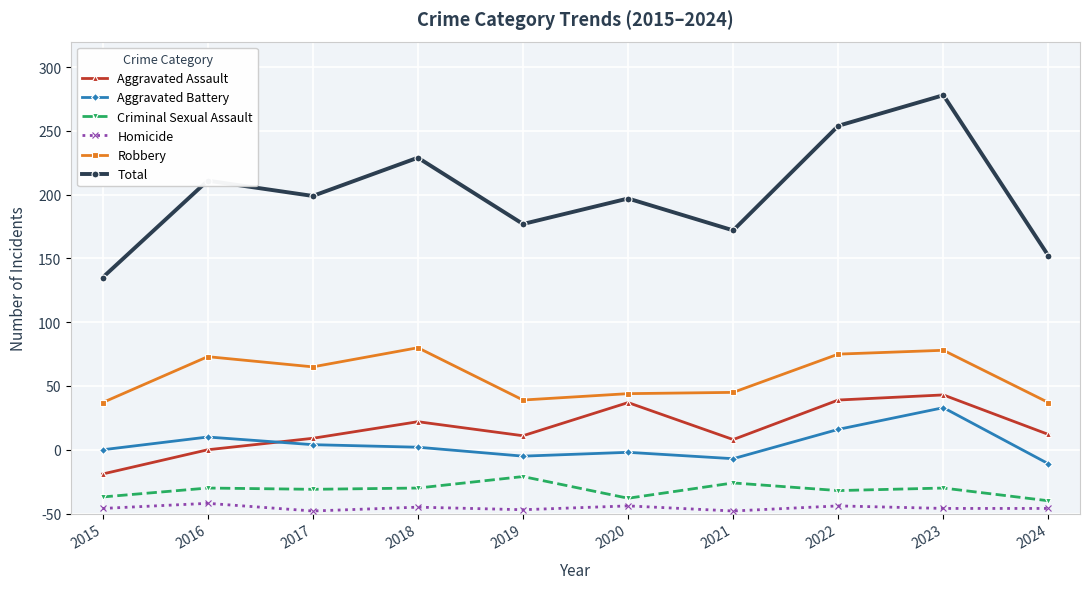

Which category has the highest value across all series?

2023